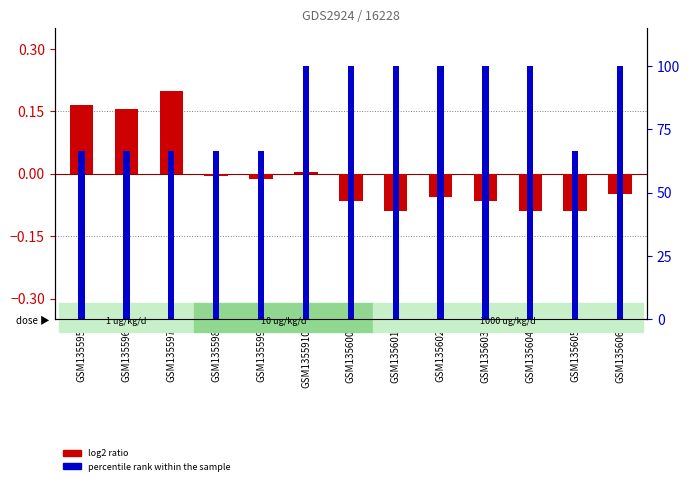

How many bars are there in total?

26